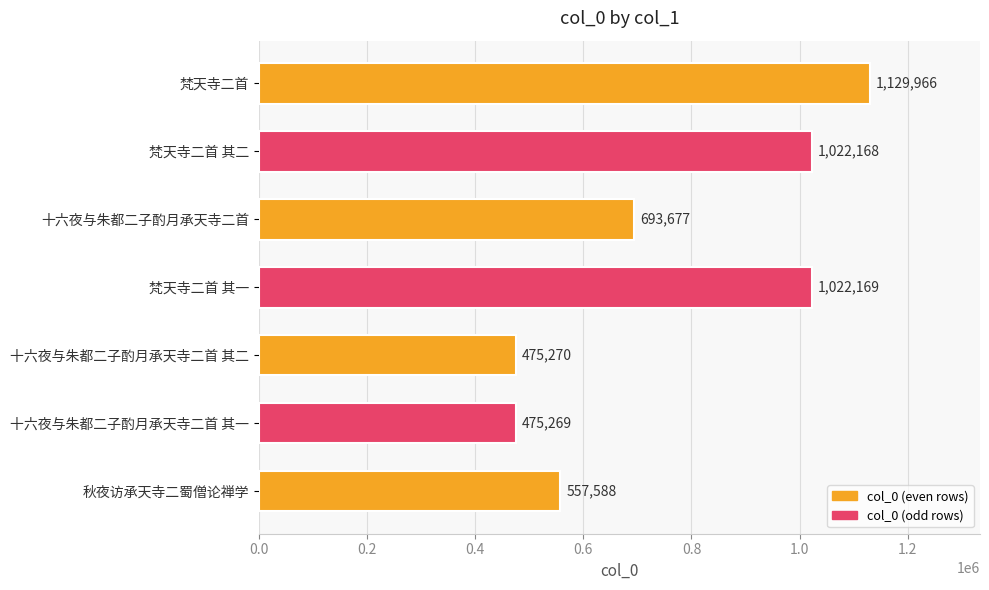

Rank the categories by value from lowest to highest.

十六夜与朱都二子酌月承天寺二首 其一, 十六夜与朱都二子酌月承天寺二首 其二, 秋夜访承天寺二蜀僧论禅学, 十六夜与朱都二子酌月承天寺二首, 梵天寺二首 其二, 梵天寺二首 其一, 梵天寺二首